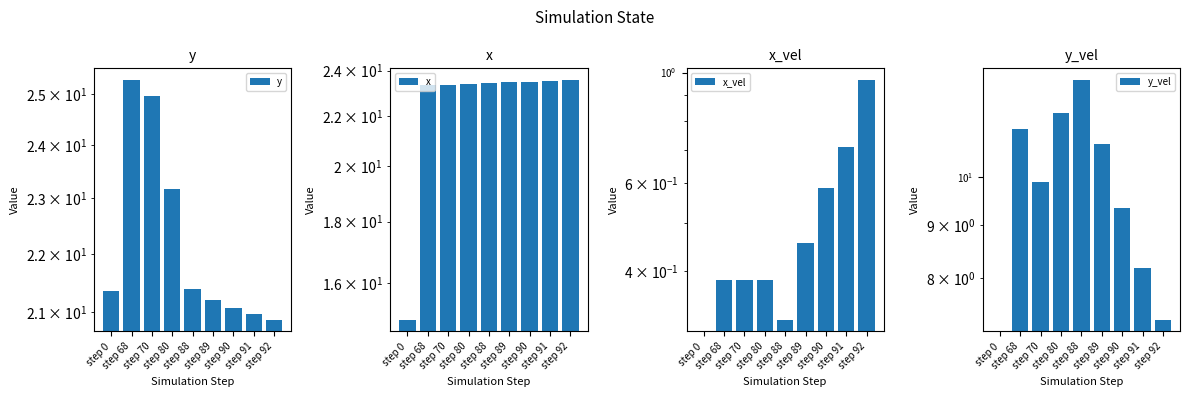

Rank the series by their maximum value, from lowest to highest.

x_vel, y_vel, x, y